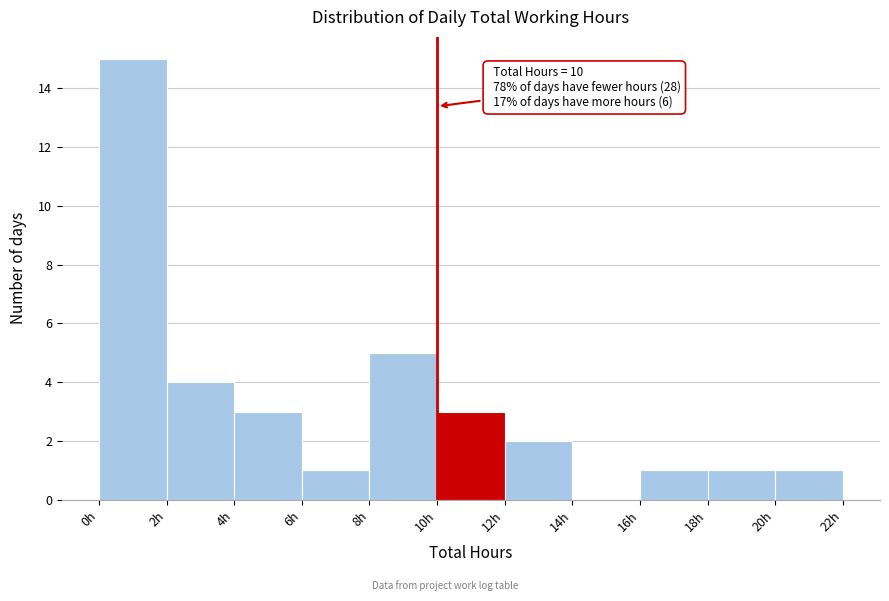

Over which range of the x-axis is the bar tallest?

0 to 2